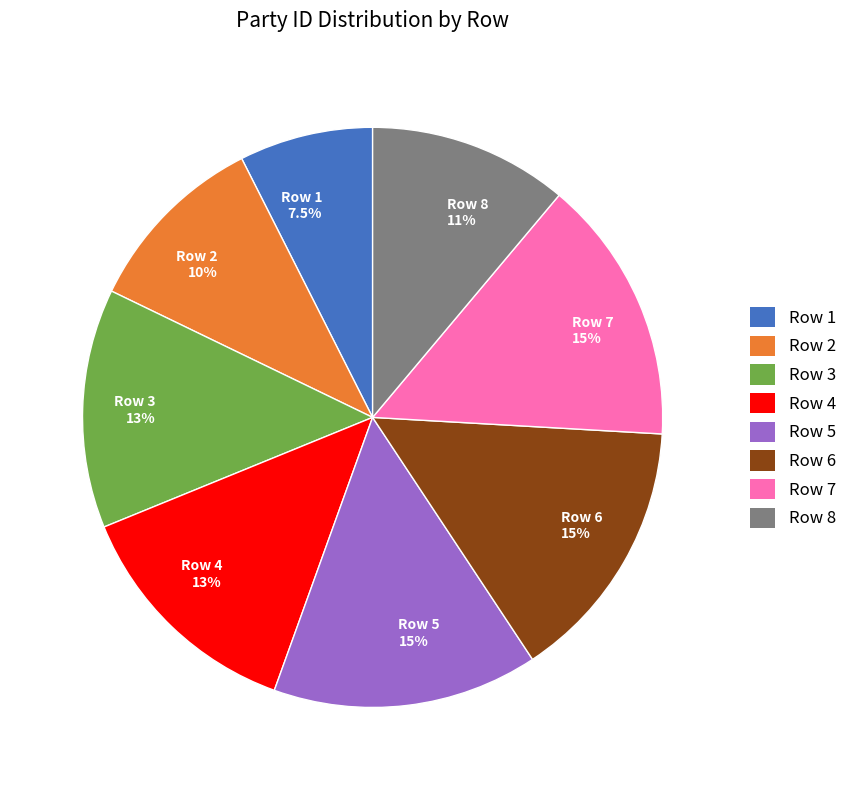

Is there a majority slice in this chart?

No